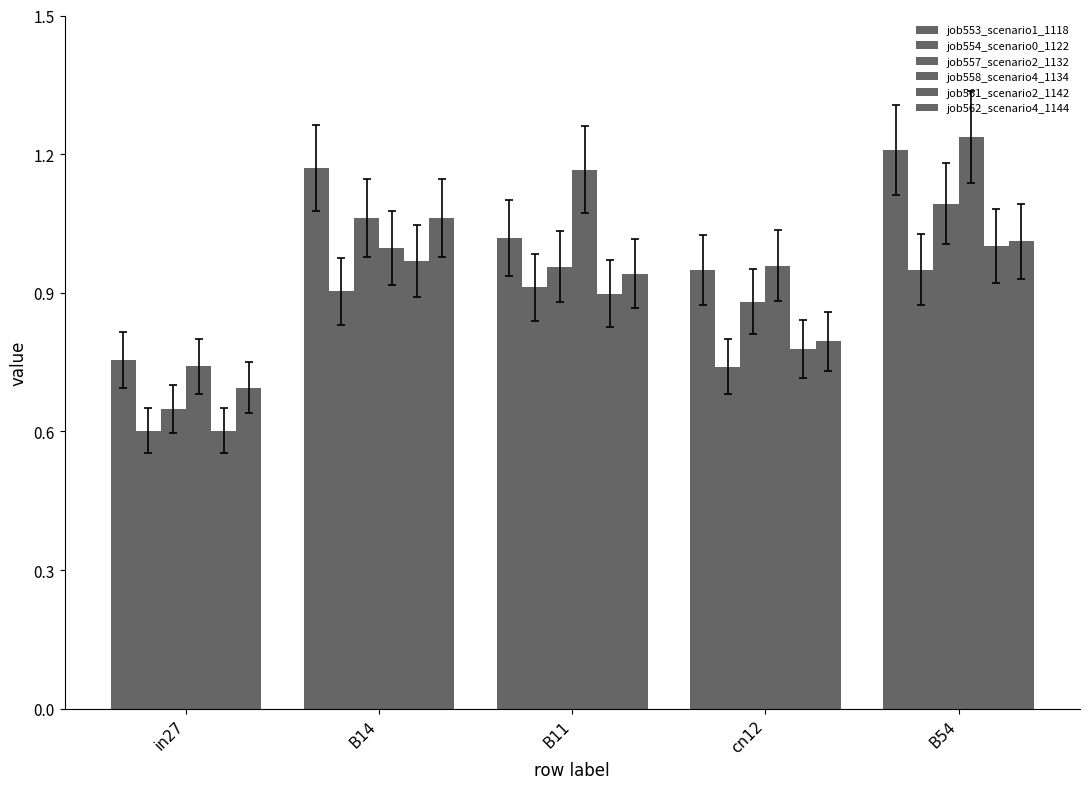

Are the bars horizontal?

No